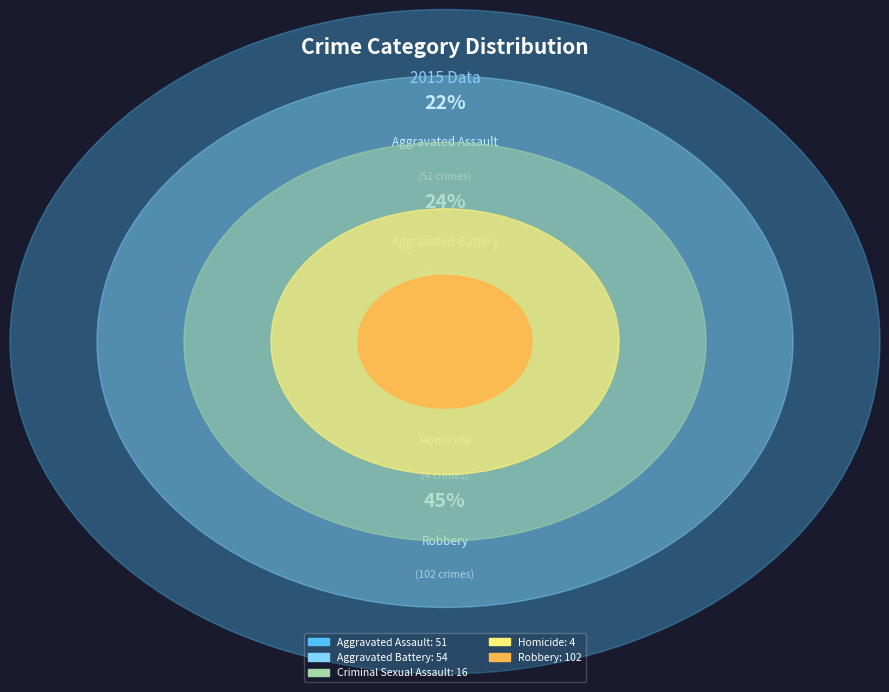

The Criminal Sexual Assault slice represents 7% of the pie. True or false?

True